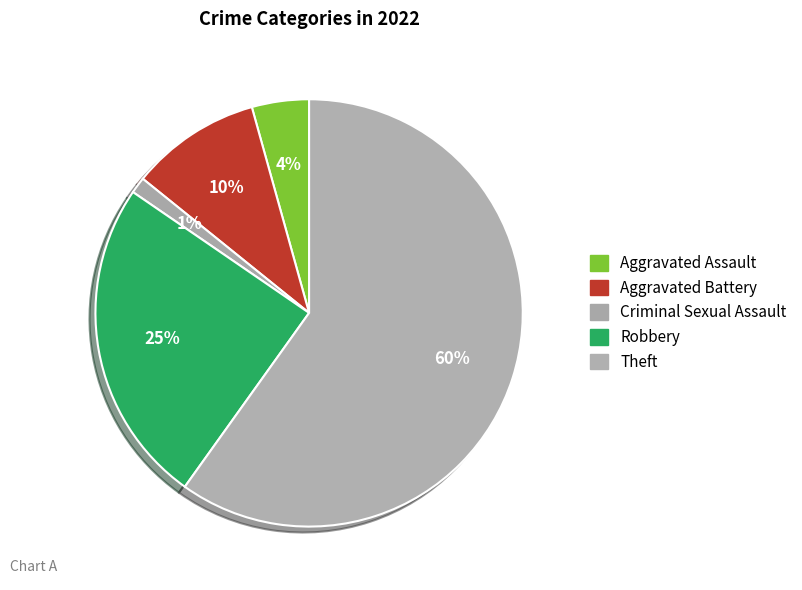

Rank the categories by value from lowest to highest.

Criminal Sexual Assault, Aggravated Assault, Aggravated Battery, Robbery, Theft